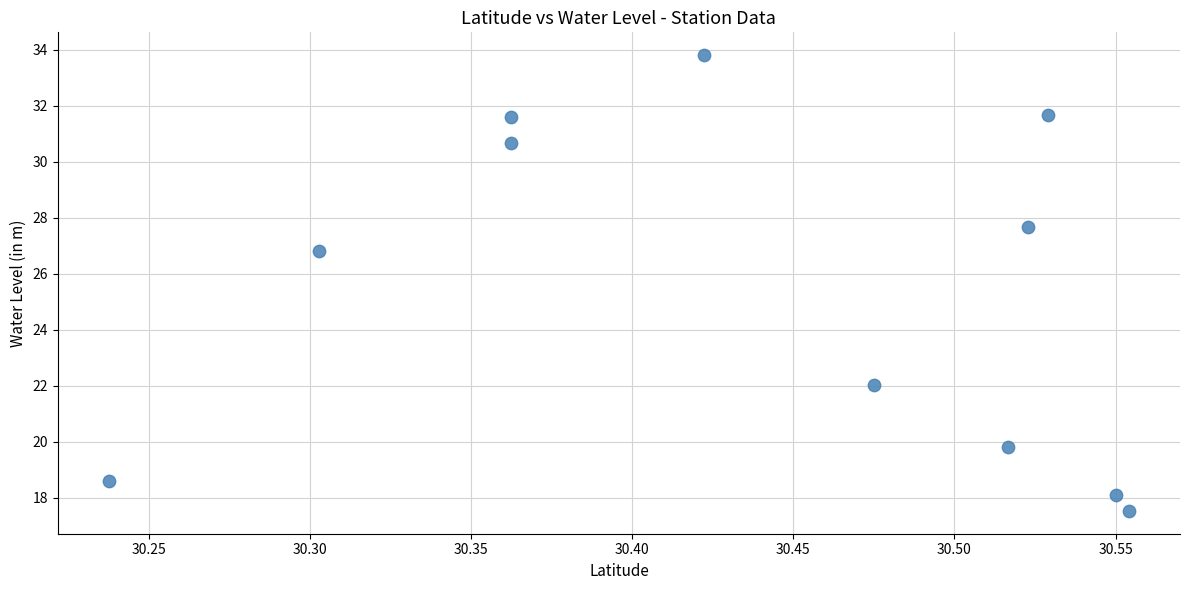

What Y value in the scatter plot is closest to 25?

26.8